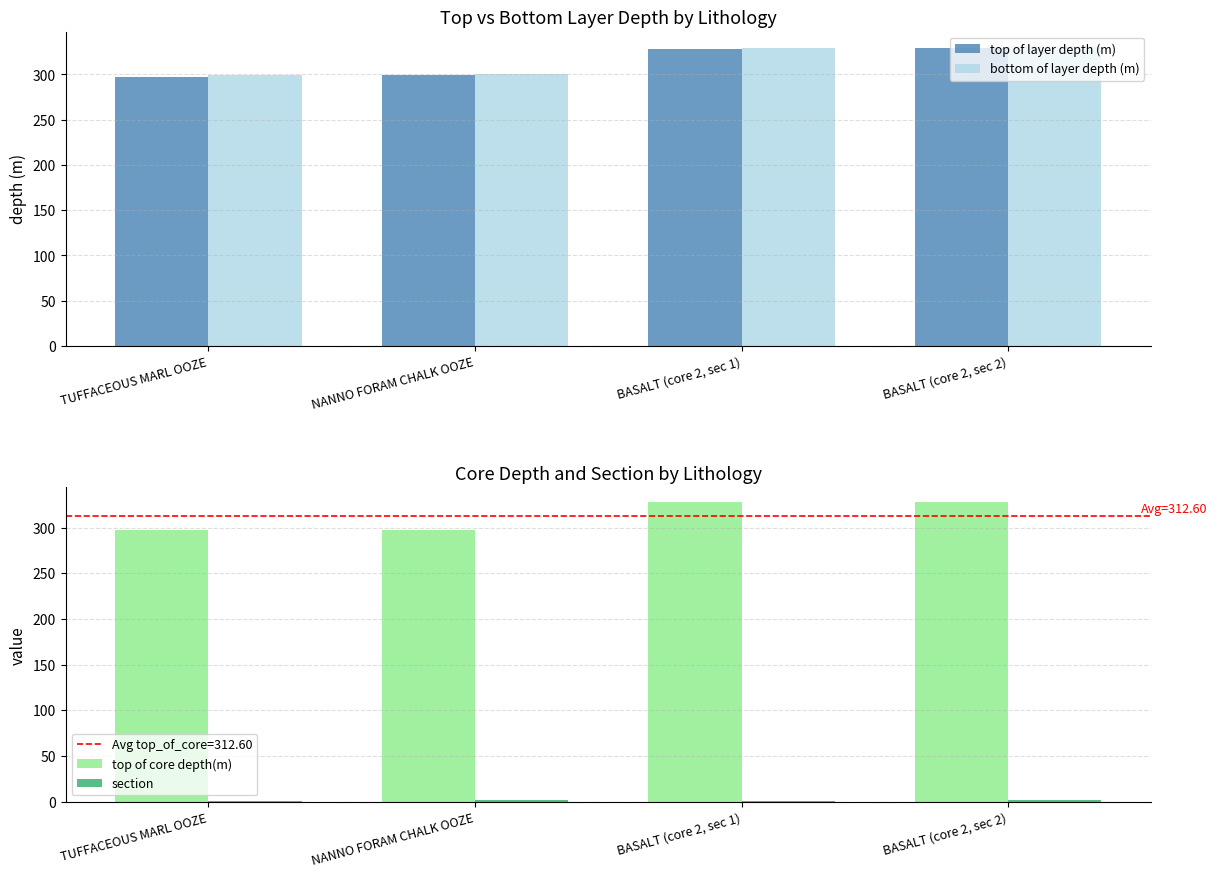

Which label corresponds to the largest value in the chart?

BASALT (core 2, sec 2)